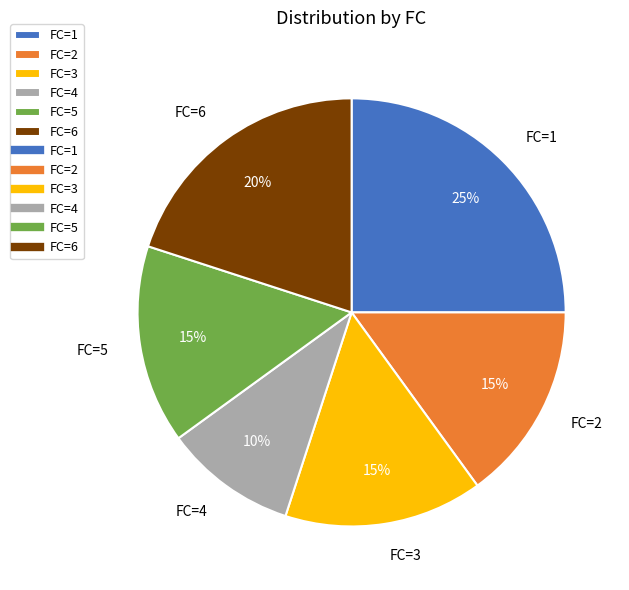

What is the smallest slice in the pie chart?

FC=4